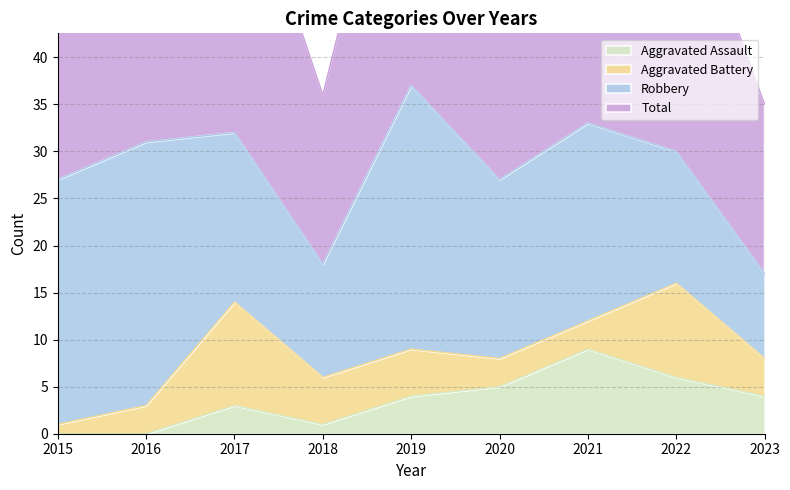

The Aggravated Assault series shows 4 at 2023. True or false?

True